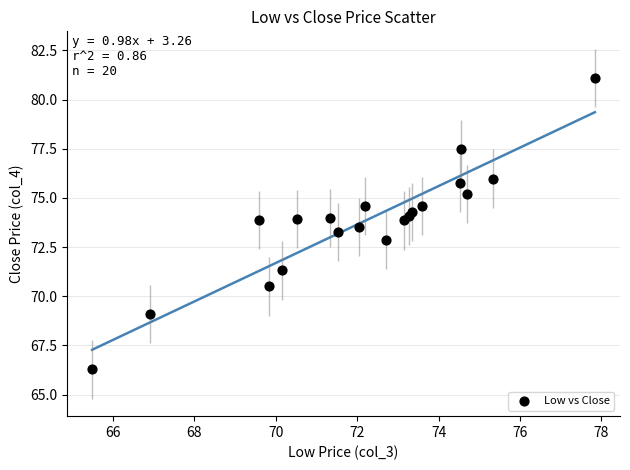

What is the range of Y values (max minus min)?

14.8